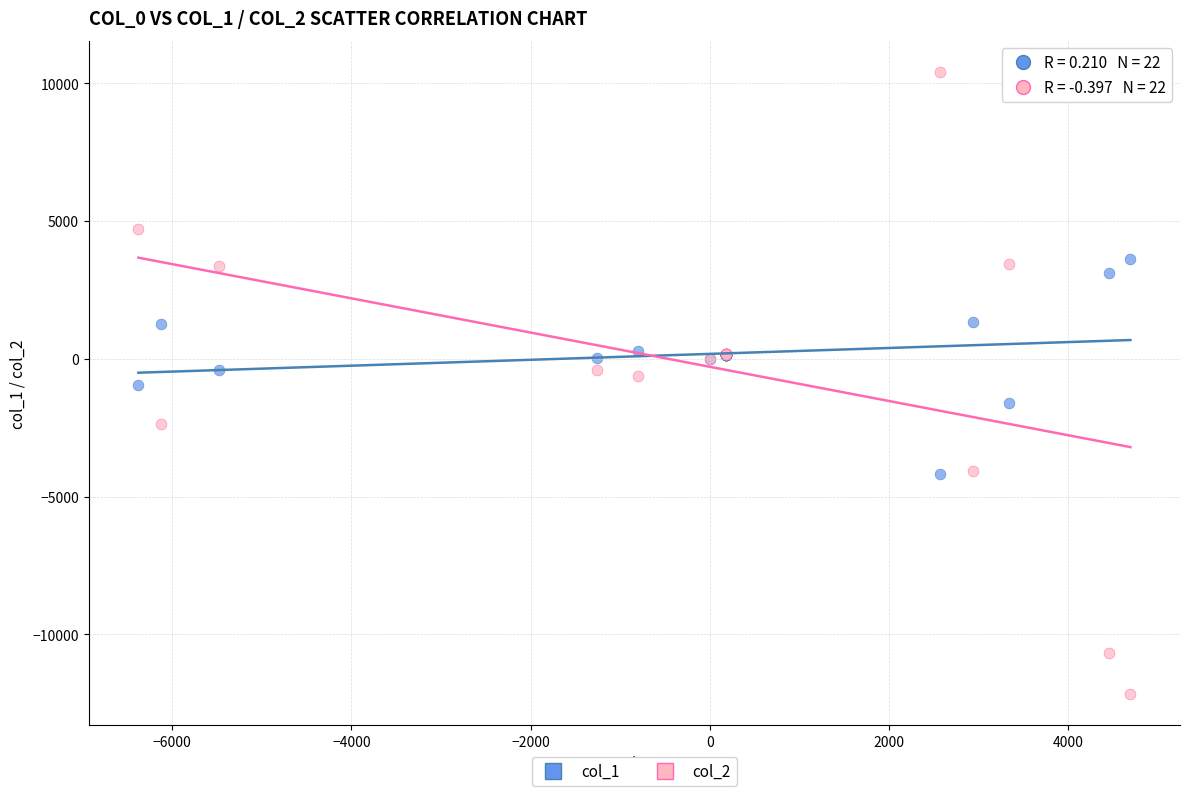

Which series contains the lowest Y value?

col_2